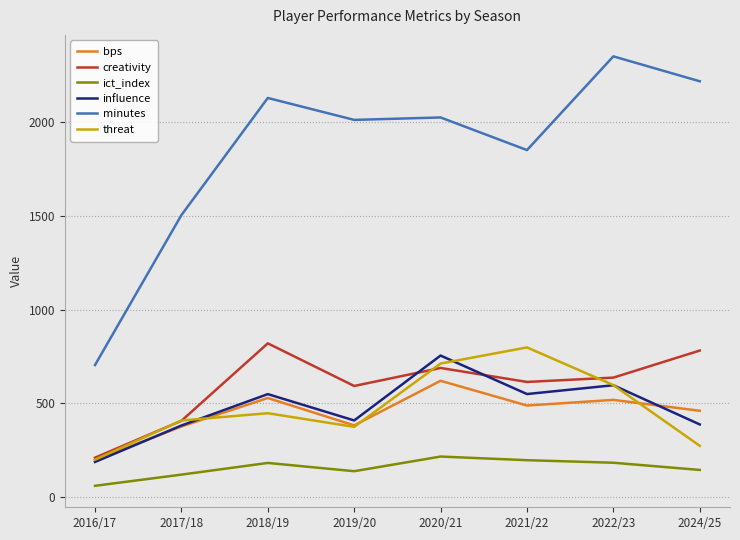

True or false: creativity and minutes intersect in this chart.

False